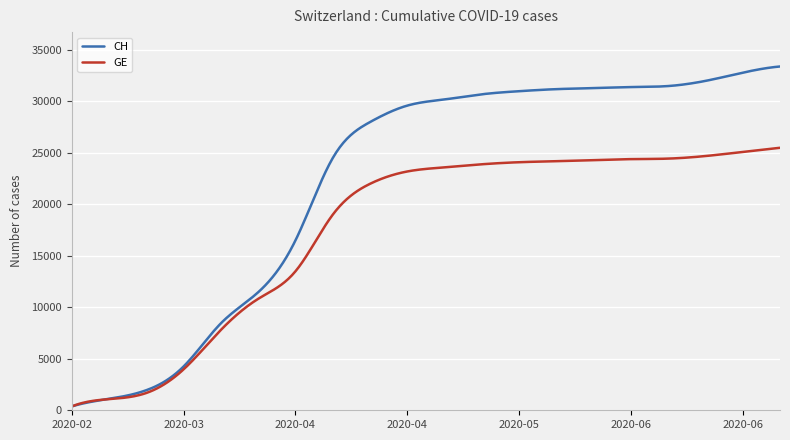

What is the maximum value shown in the chart?

33400.0